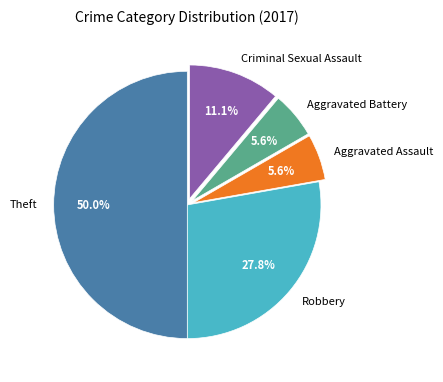

What percentage is the Theft slice, to the nearest percent?

50%